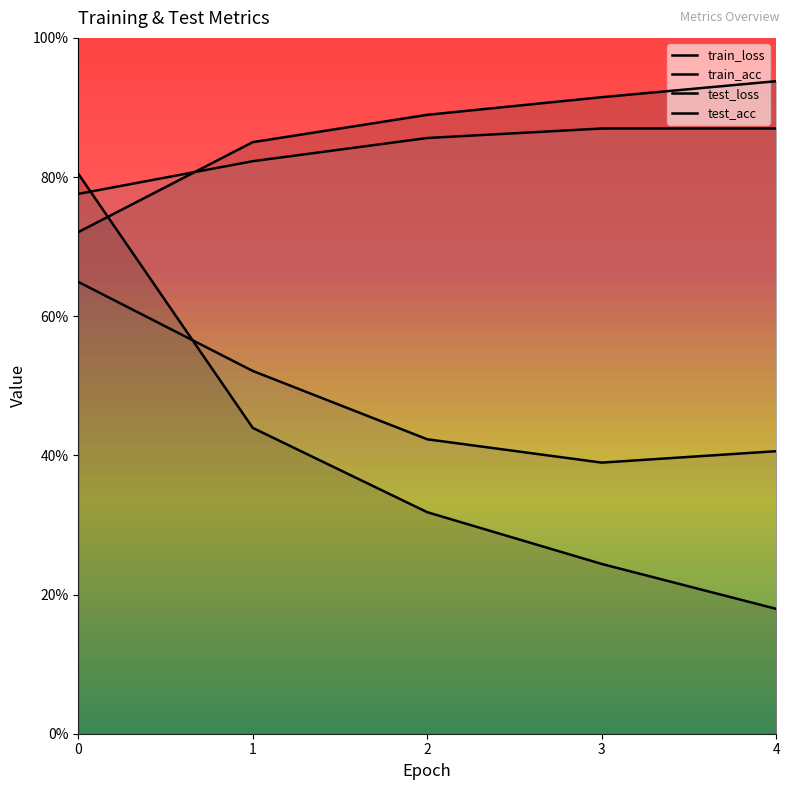

Is the value of train_loss at 1 greater than the value of test_loss at 3?

Yes